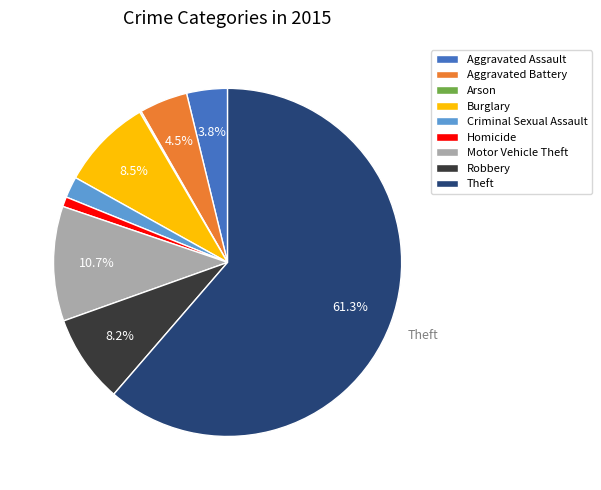

Is there a majority slice in this chart?

Yes